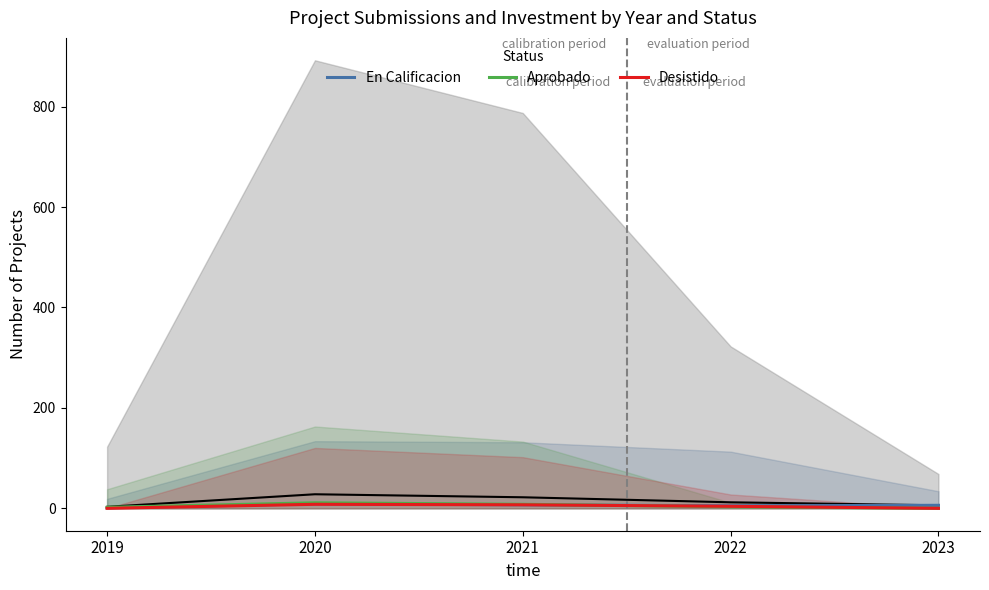

Where is En Calificacion nearest to the value 5?

2022